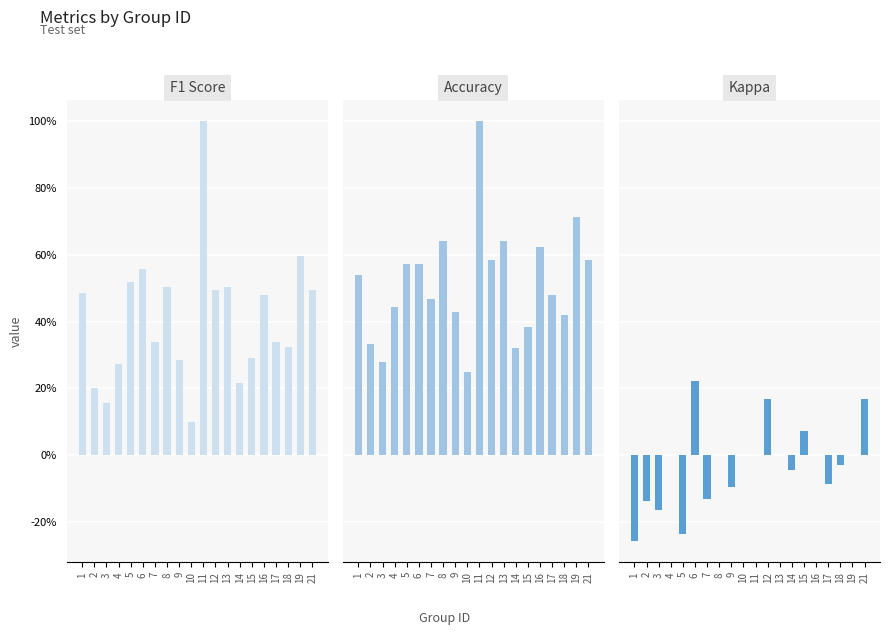

Reading left to right, list all the values displayed in this chart.

f1: 1=0.5	2=0.2	3=0.2	4=0.3	5=0.5	6=0.6	7=0.3	8=0.5	9=0.3	10=0.1	11=1.0	12=0.5	13=0.5	14=0.2	15=0.3	16=0.5	17=0.3	18=0.3	19=0.6	21=0.5
accuracy: 1=0.5	2=0.3	3=0.3	4=0.4	5=0.6	6=0.6	7=0.5	8=0.6	9=0.4	10=0.2	11=1.0	12=0.6	13=0.6	14=0.3	15=0.4	16=0.6	17=0.5	18=0.4	19=0.7	21=0.6
kappa: 1=-0.3	2=-0.1	3=-0.2	4=0.0	5=-0.2	6=0.2	7=-0.1	8=0.0	9=-0.1	10=0.0	11=0.0	12=0.2	13=0.0	14=-0.0	15=0.1	16=0.0	17=-0.1	18=-0.0	19=0.0	21=0.2